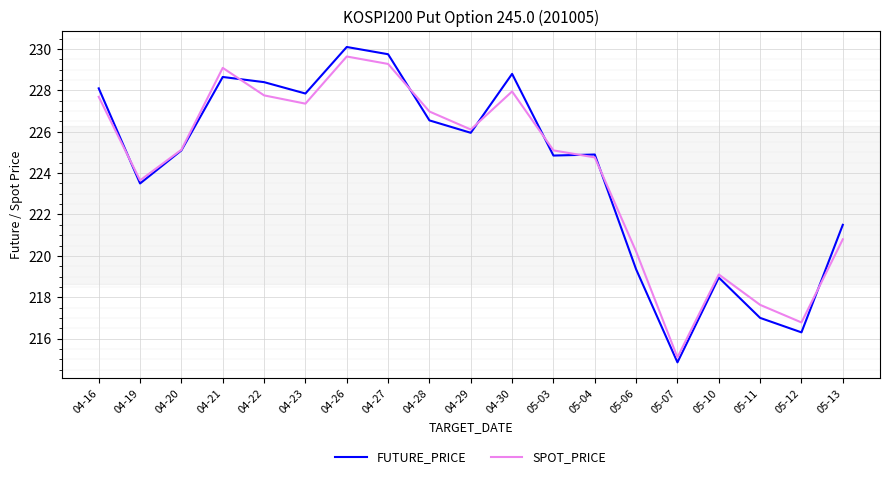

Which series has the widest spread of values?

FUTURE_PRICE